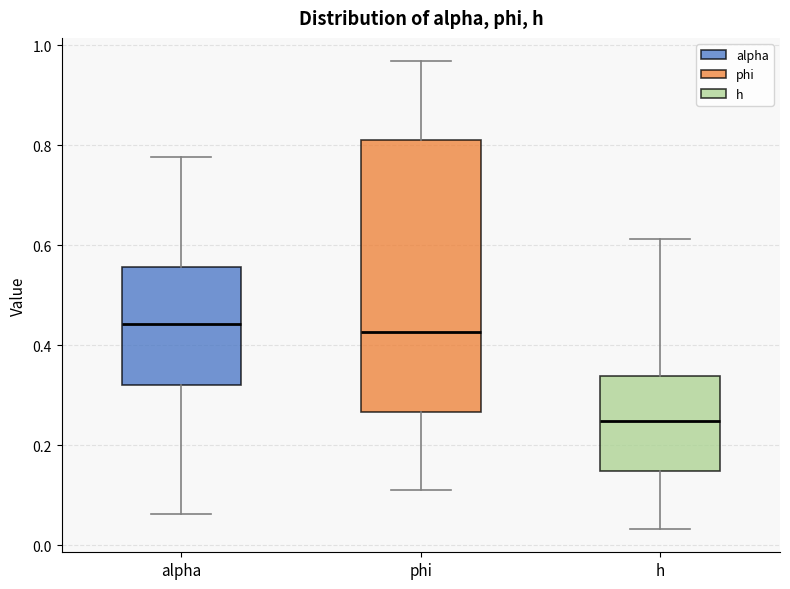

Comparing the boxes themselves (not the whiskers), which one is the tallest?

phi